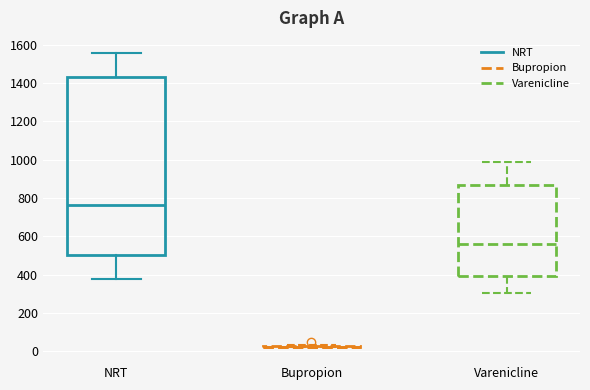

Which box is the tallest, from its lower edge to its upper edge?

NRT